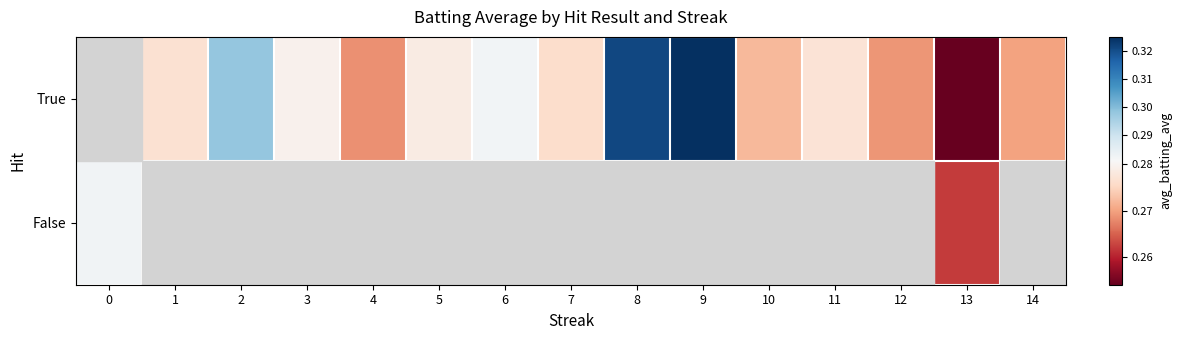

At which label is False closest to 0?

13